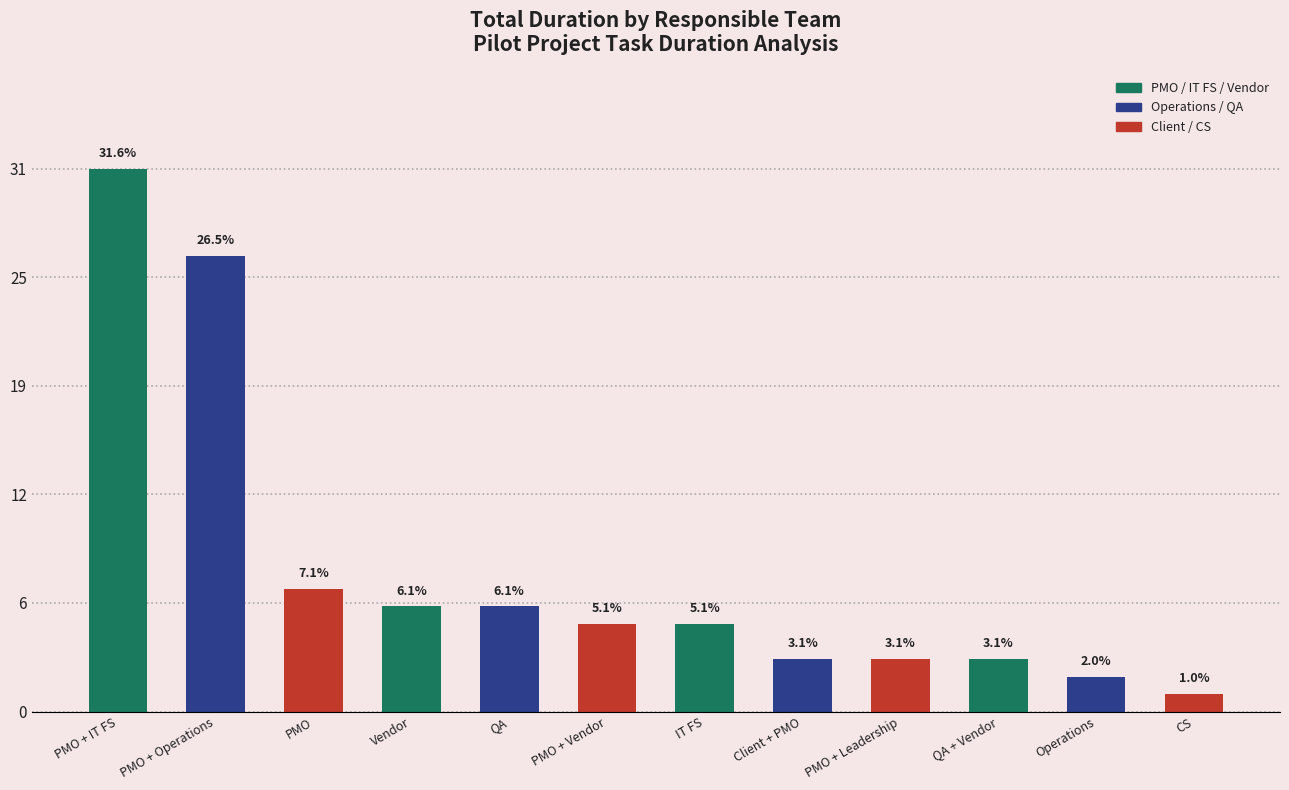

What is the smallest value displayed?

1